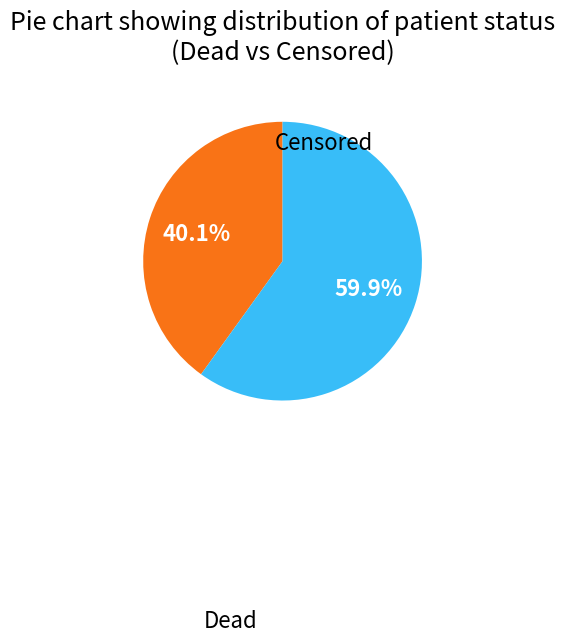

What is the largest slice in the pie chart?

Censored